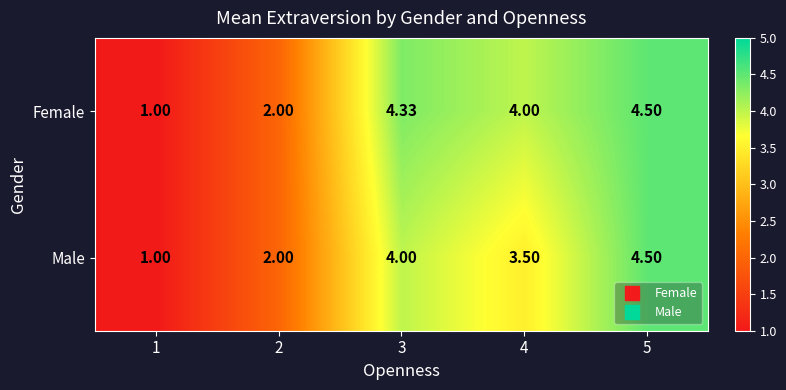

Which series has the largest total across all categories?

Female